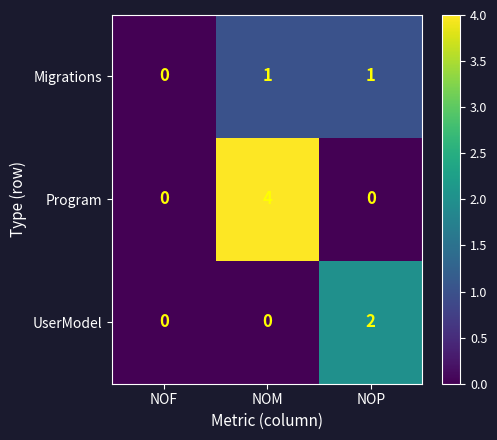

How many series are shown in this chart?

3